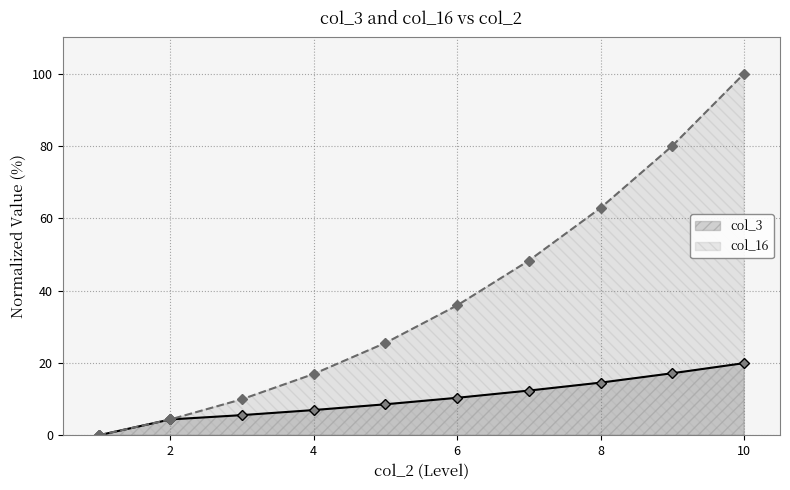

What is the value of the col_3 point at the 9th from the left?

8.6